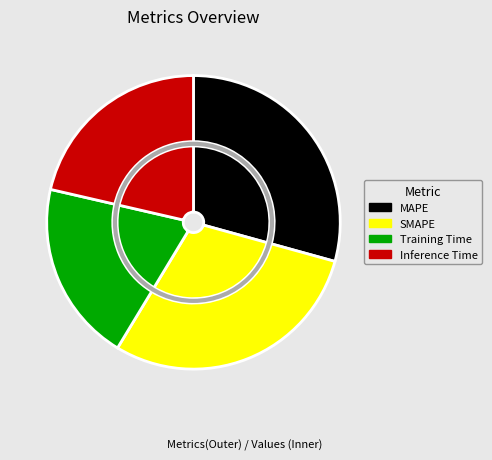

Is there any slice that represents more than half of the pie?

No